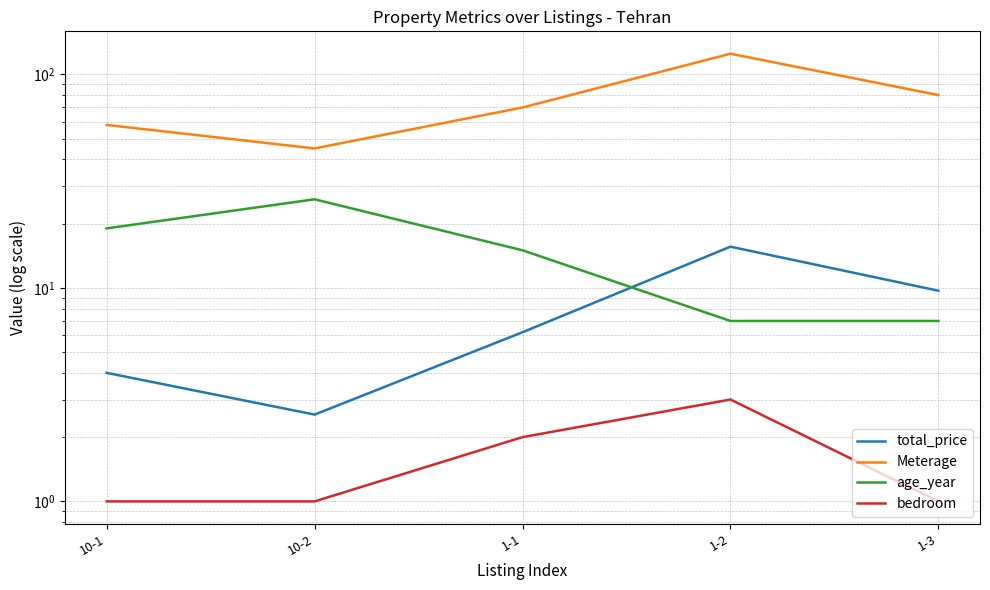

What is the label of the 5th point from the left?

1-3